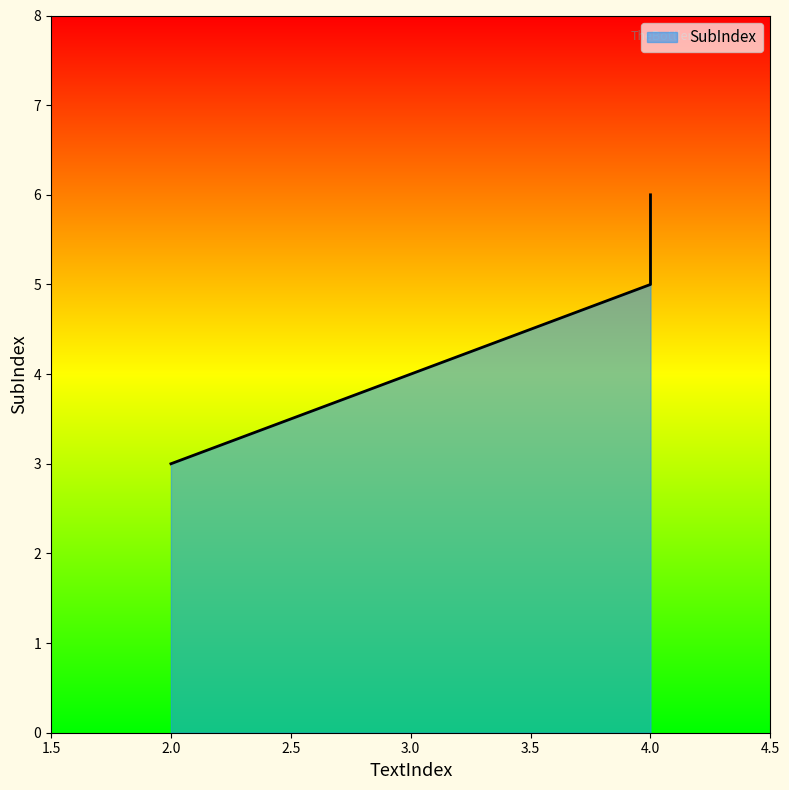

What is the sum of all values?

14